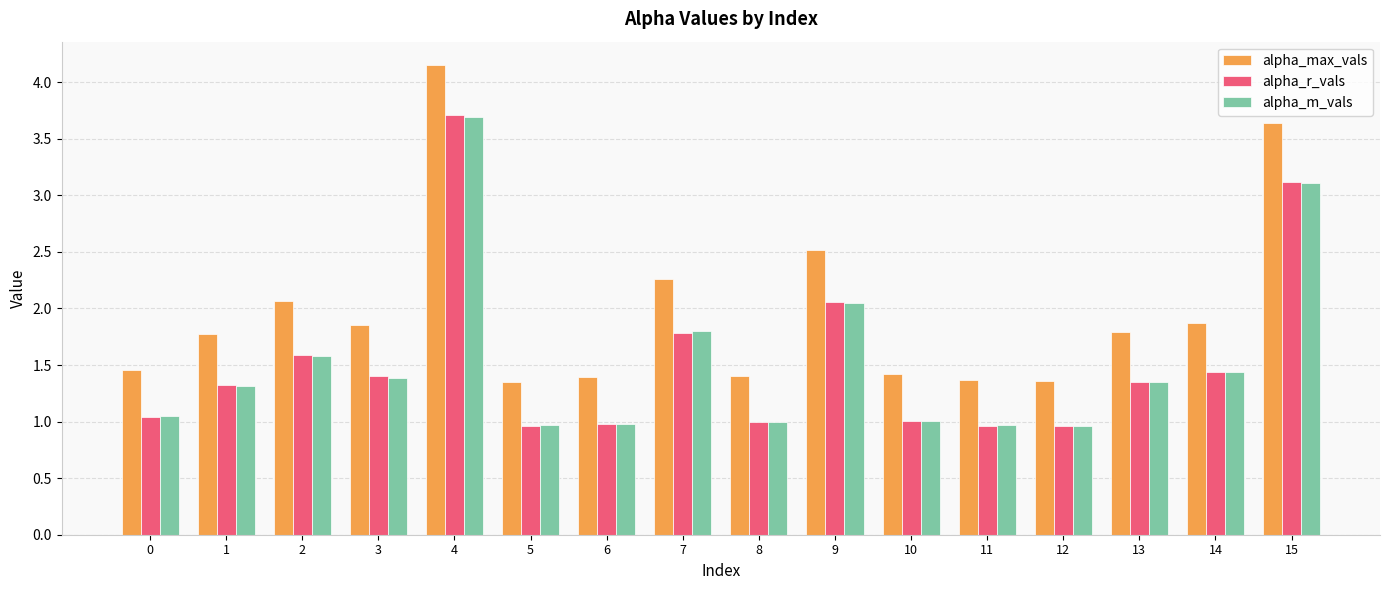

What is the spread (max minus min) of values at 7?

0.5